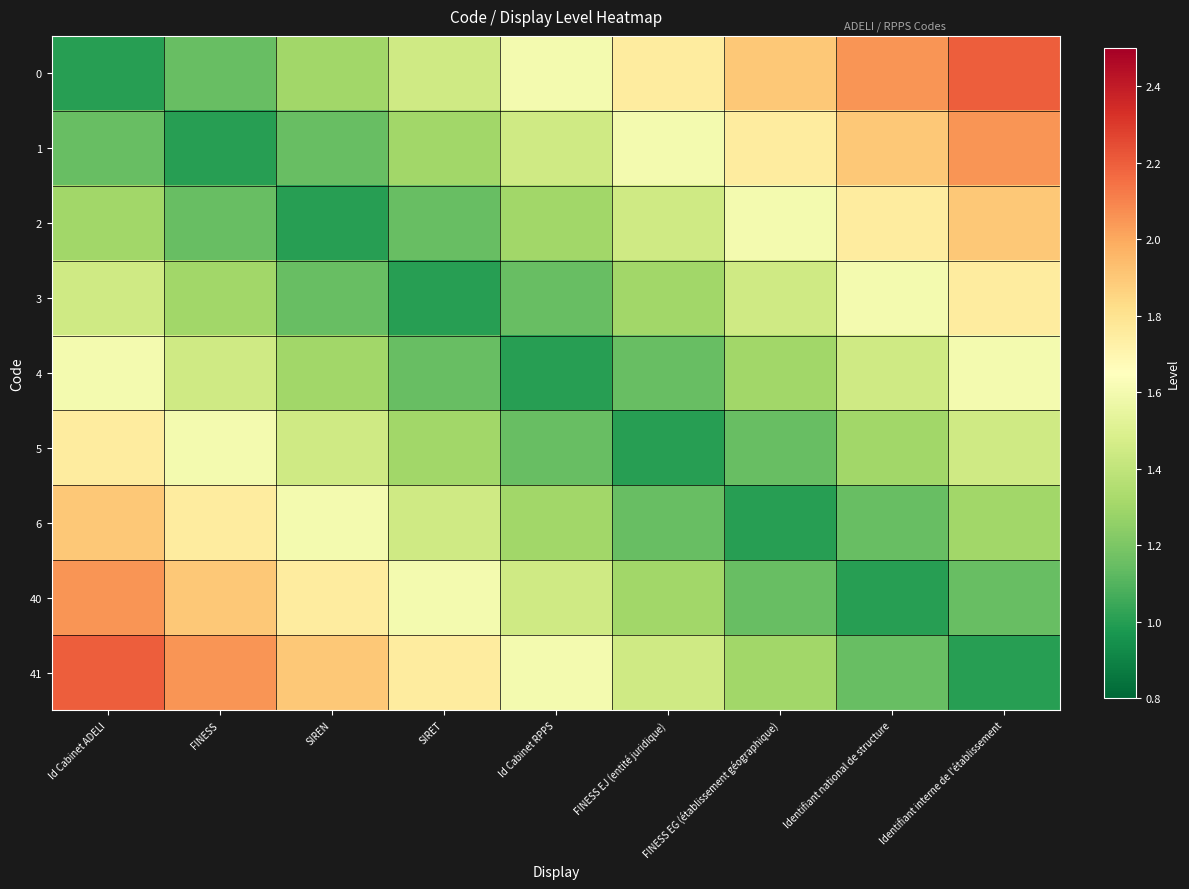

At which category is the sum across all series the highest?

Id Cabinet ADELI